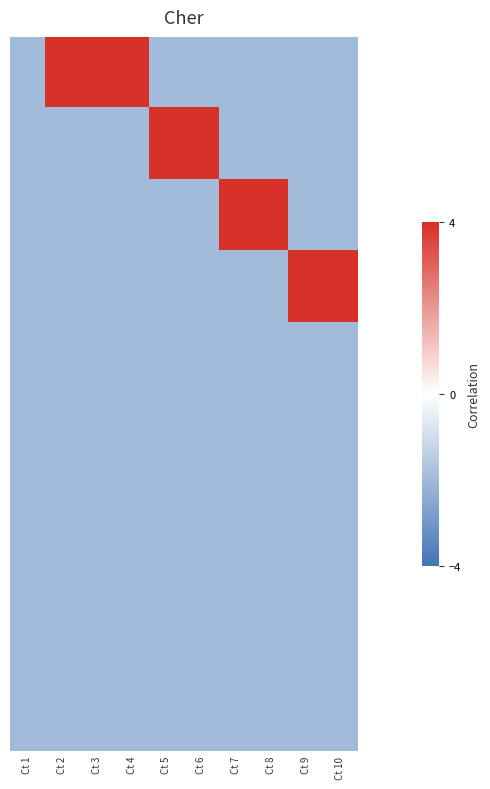

How many categories are shown in the chart?

10